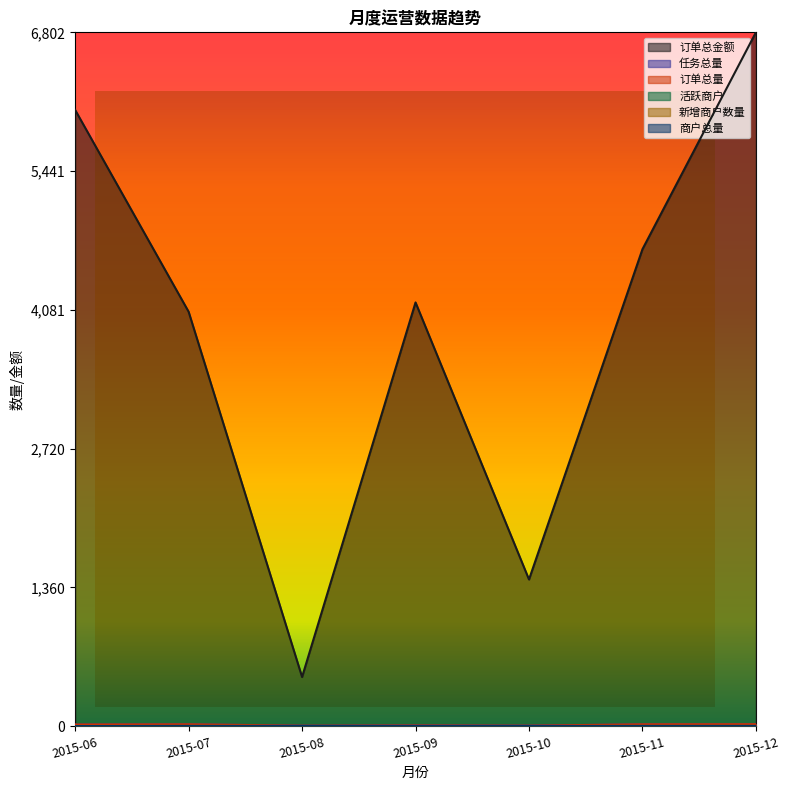

True or false: 订单总金额 and 订单总量 intersect in this chart.

False